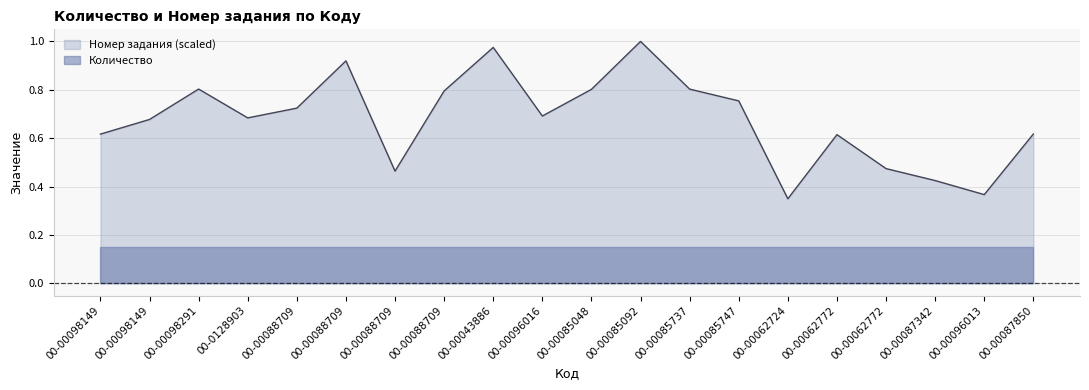

What is the difference between the maximum and second lowest values?

0.6